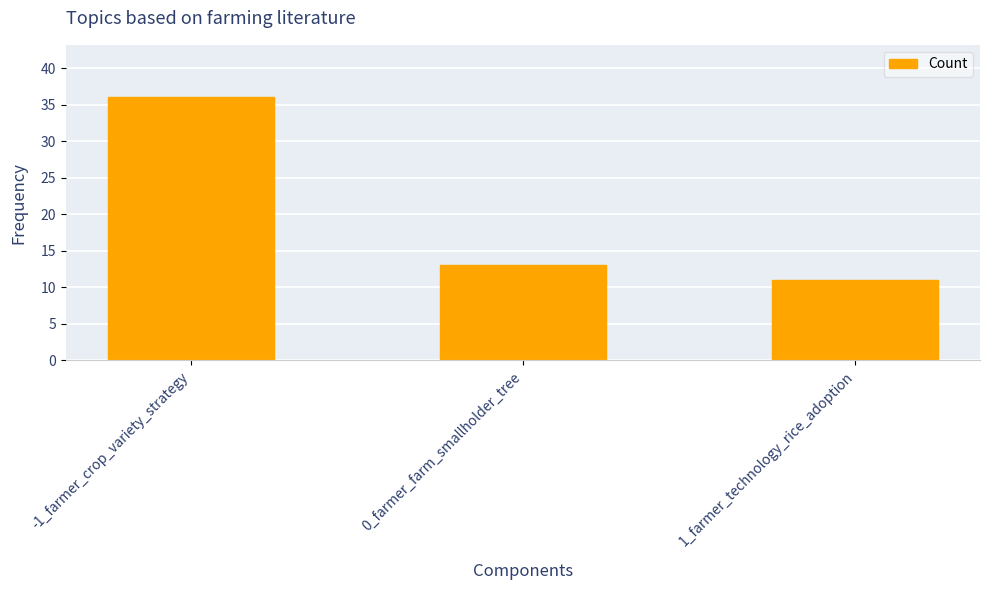

True or false: the data shows 22 at 0_farmer_farm_smallholder_tree.

False